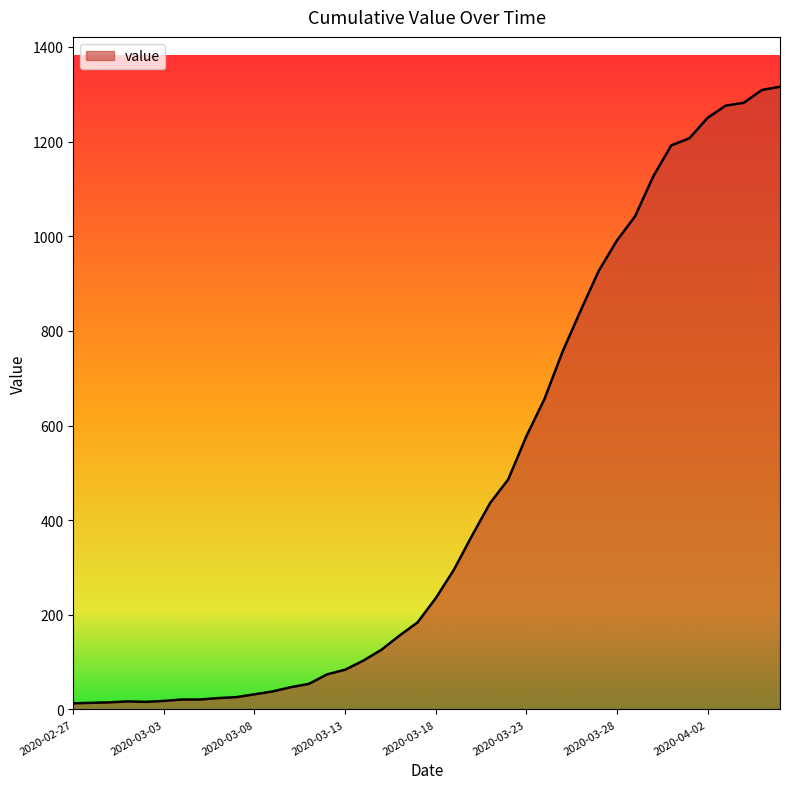

How many lines are shown in the chart?

1